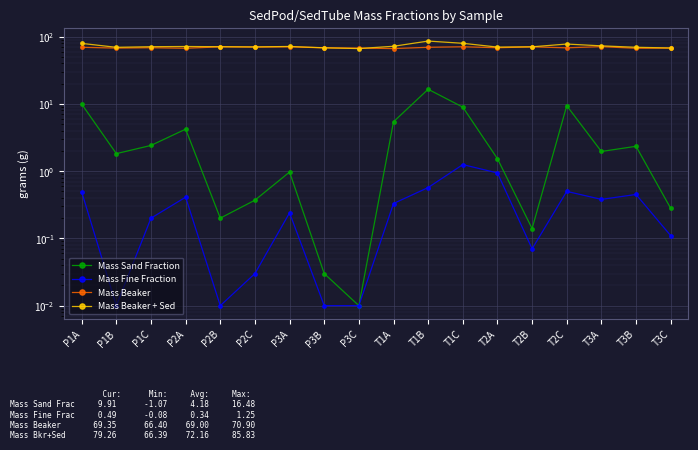

At which category is the sum across all series the highest?

T1B